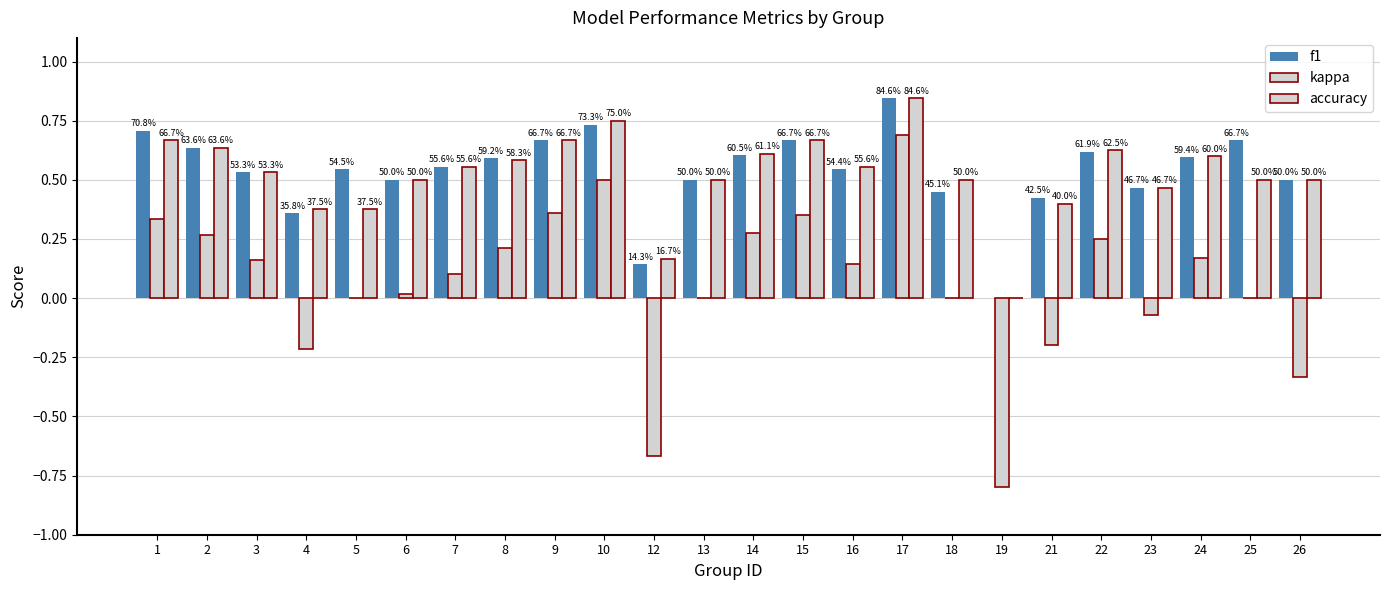

What is the difference between the highest and lowest values at 5?

0.5